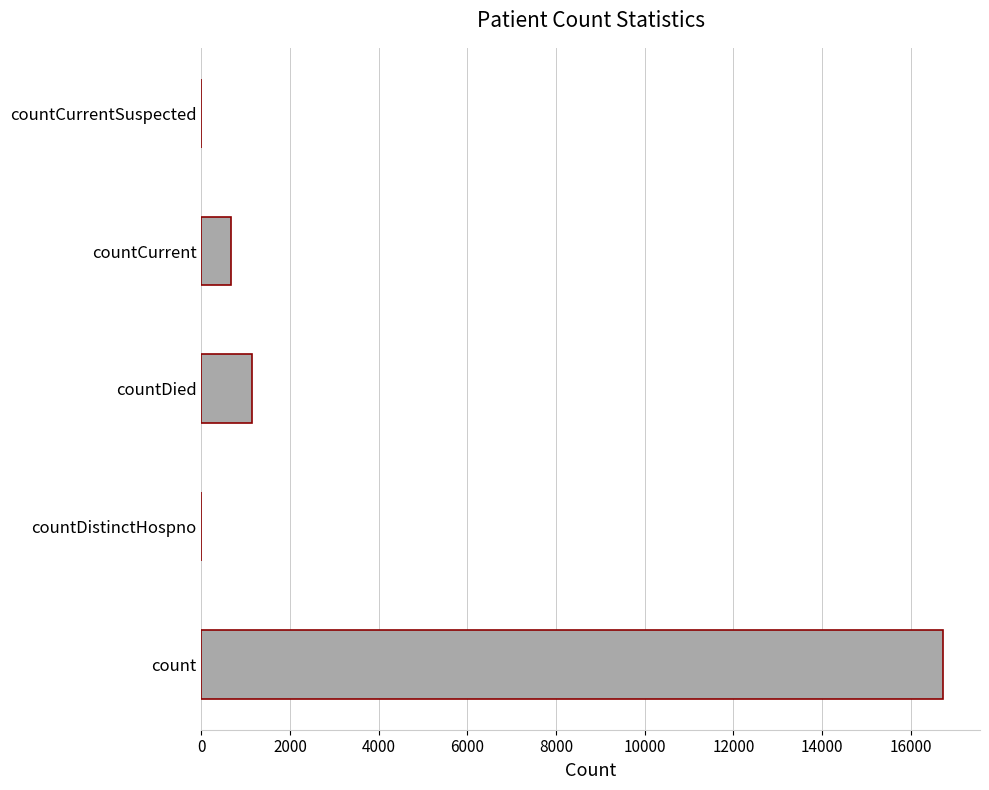

What is the sum of the values at count and countCurrent?

17397